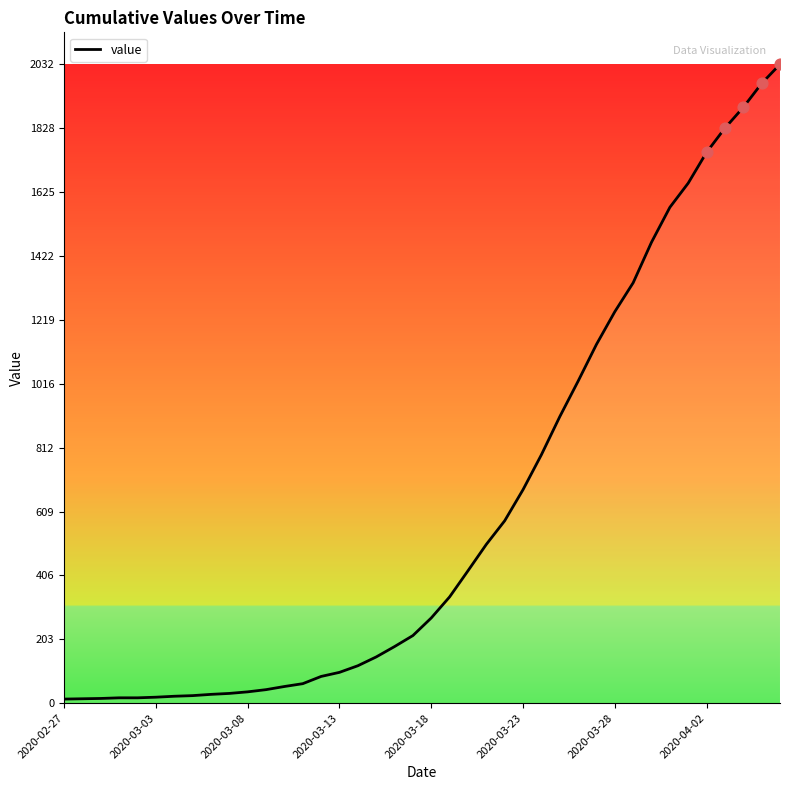

What is the difference between the maximum and minimum values?

2019